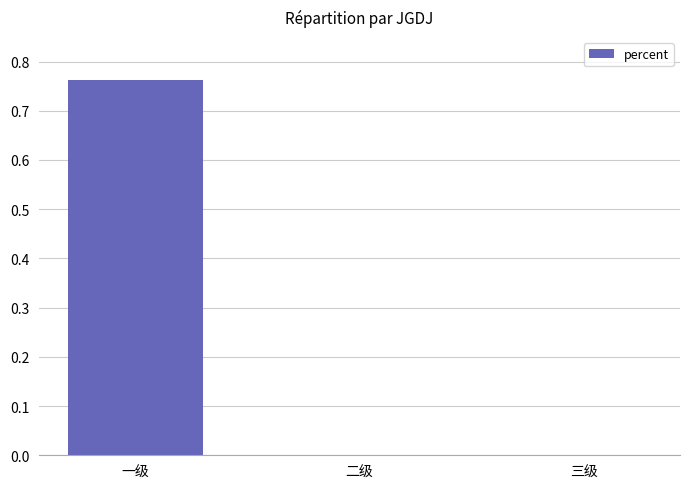

The value at 二级 is 0.0. True or false?

True